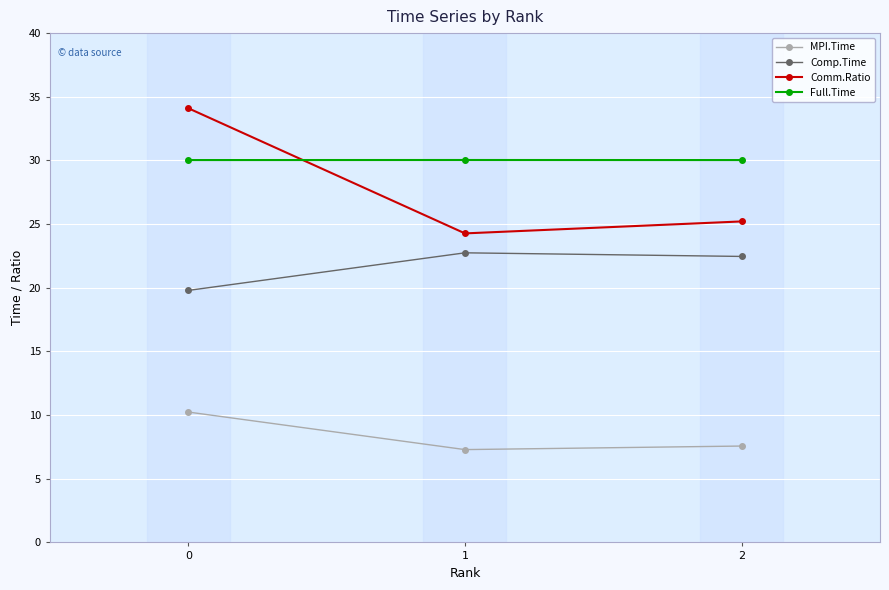

At 2, list the series in order from smallest to largest.

MPI.Time, Comp.Time, Comm.Ratio, Full.Time